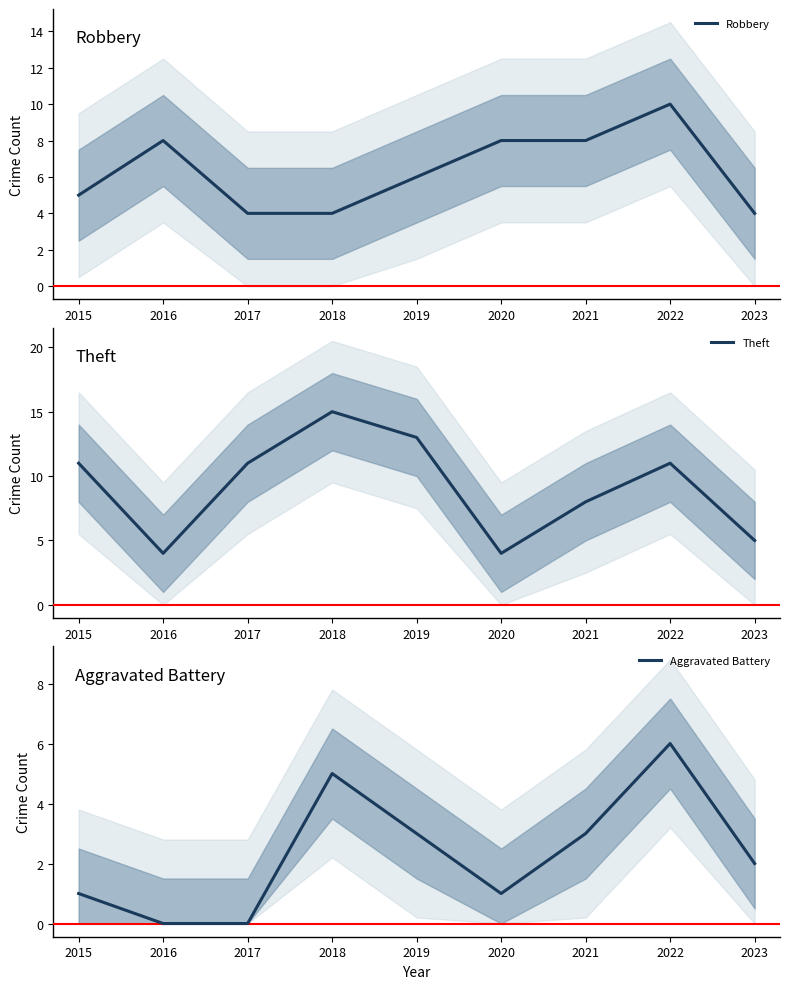

At which label does Robbery reach its peak?

2022